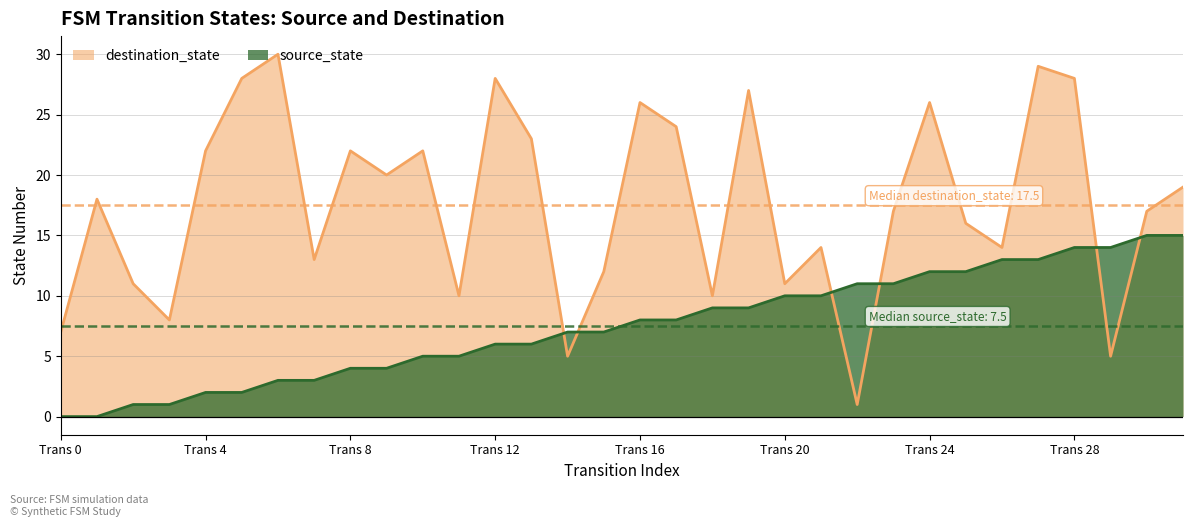

Which series has the widest spread of values?

destination_state